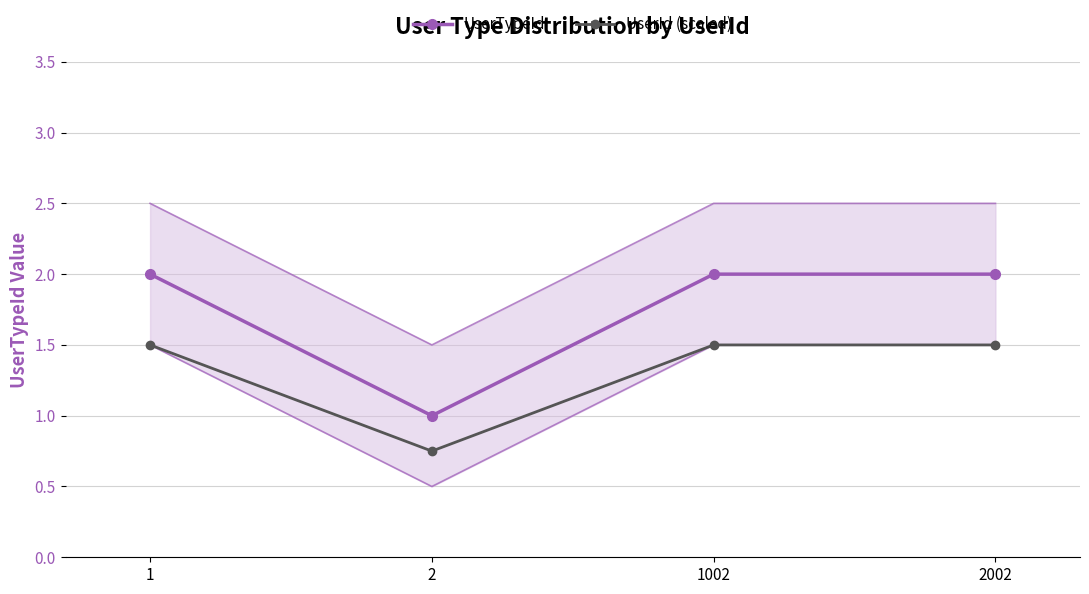

Reading right to left, list all the values displayed in this chart.

UserTypeId: 2002=2.0	1002=2.0	2=1.0	1=2.0
UserId (scaled): 2002=1.5	1002=1.5	2=0.8	1=1.5